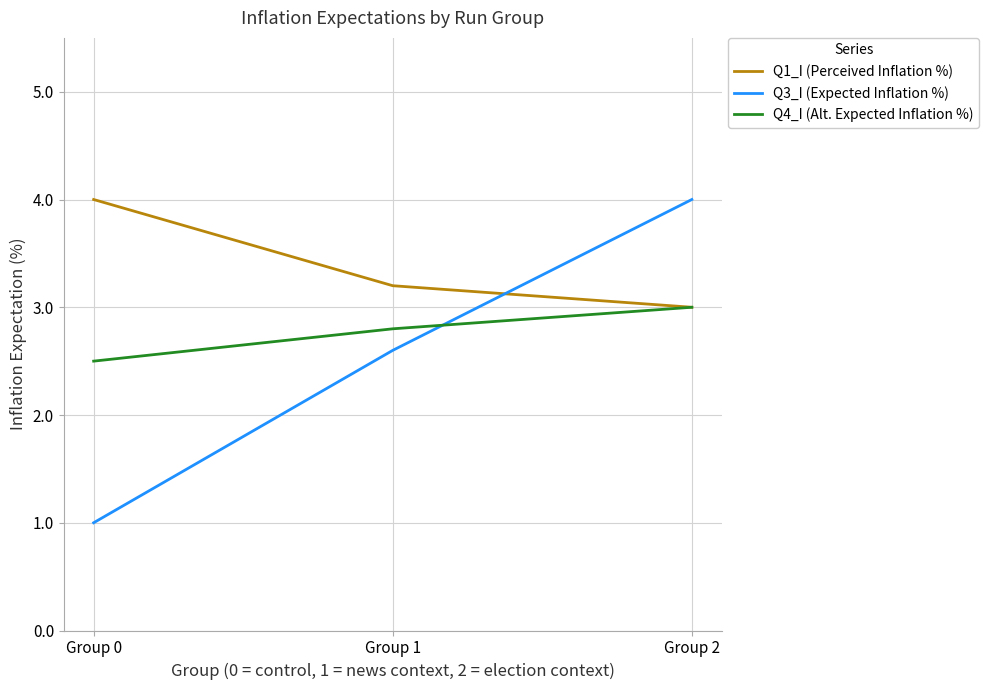

Where is Q1_I (Perceived Inflation %) nearest to the value 3?

Group 2